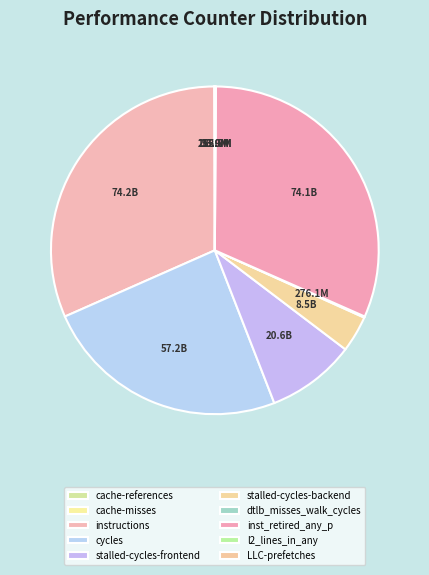

What is the ratio of the value at cycles to the value at LLC-prefetches?

1548.3